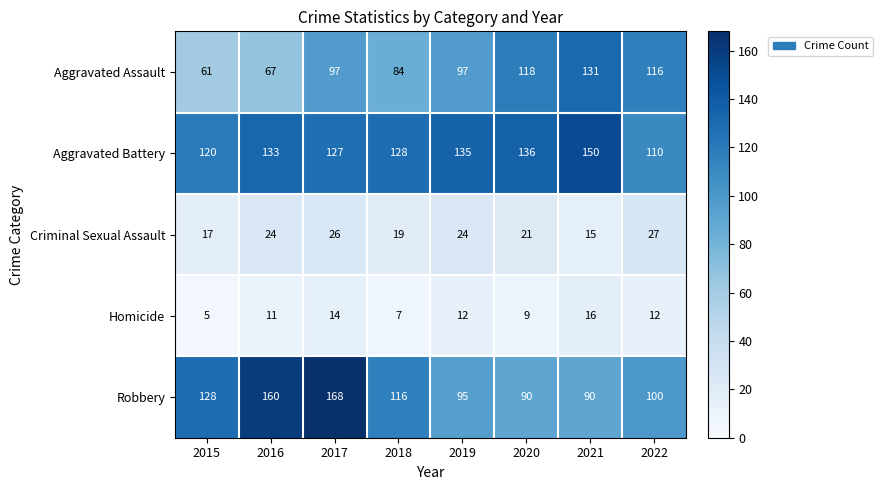

What is the minimum value for Criminal Sexual Assault?

15